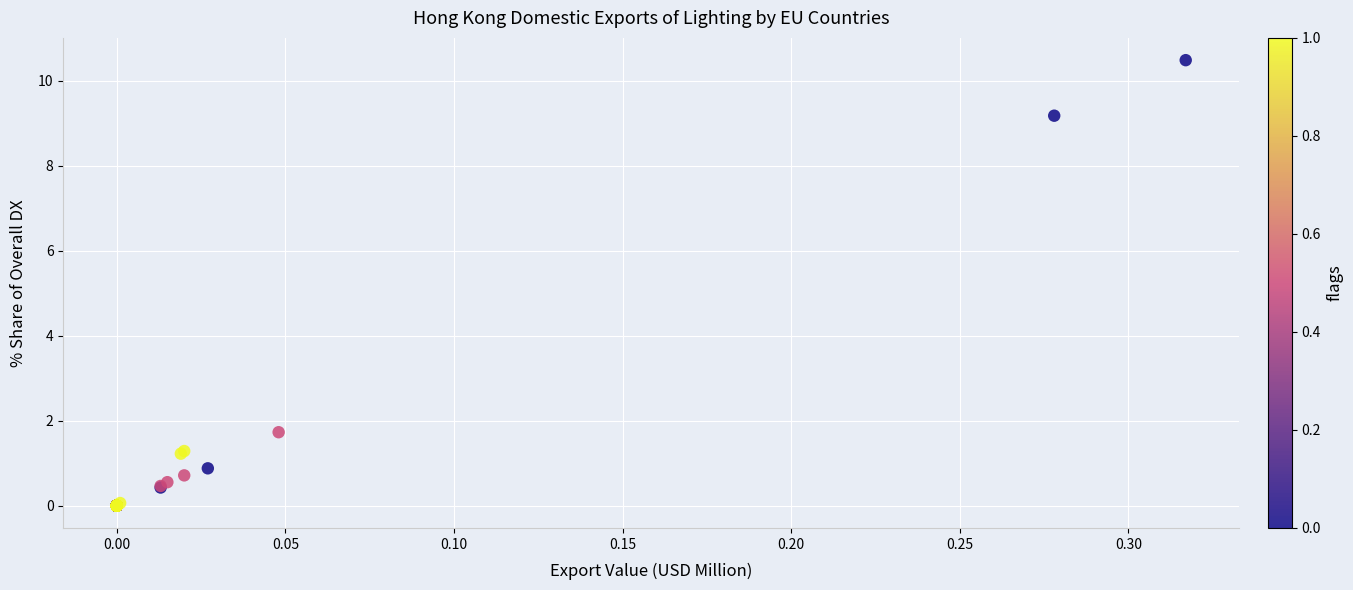

What Y value in the scatter plot is closest to 5?

1.7